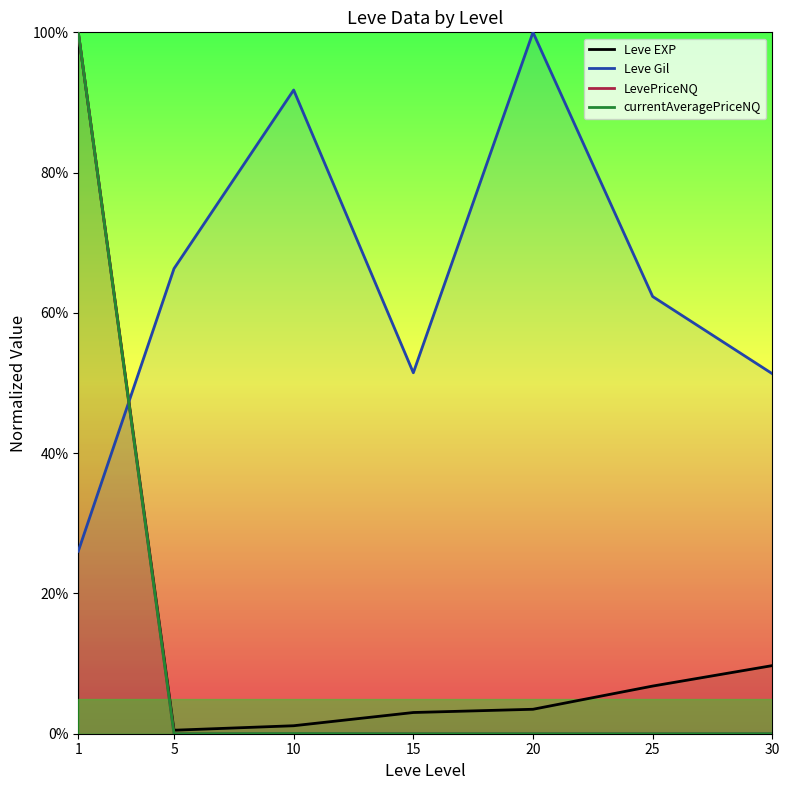

Reading left to right, transcribe all the data shown in this chart.

Leve EXP: 1=100.0	5=0.5	10=1.1	15=3.0	20=3.5	25=6.8	30=9.7
Leve Gil: 1=26.0	5=66.3	10=91.8	15=51.5	20=100.0	25=62.3	30=51.3
LevePriceNQ: 1=100.0	5=0.0	10=0.0	15=0.0	20=0.0	25=0.0	30=0.0
currentAveragePriceNQ: 1=100.0	5=0.0	10=0.0	15=0.0	20=0.0	25=0.0	30=0.0